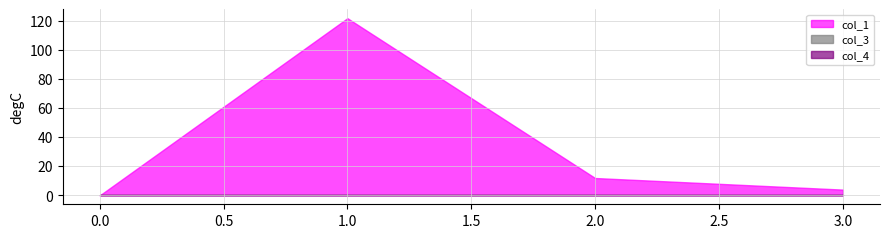

List the labels in order of col_3 value, smallest first.

0, 1, 2, 3